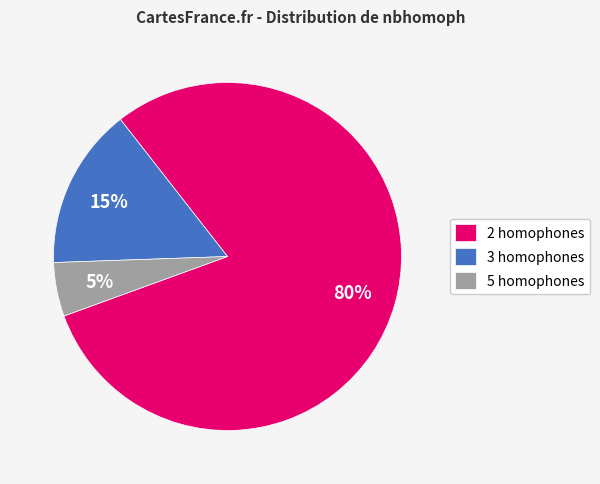

To the nearest percent, what portion does 5 represent?

5%